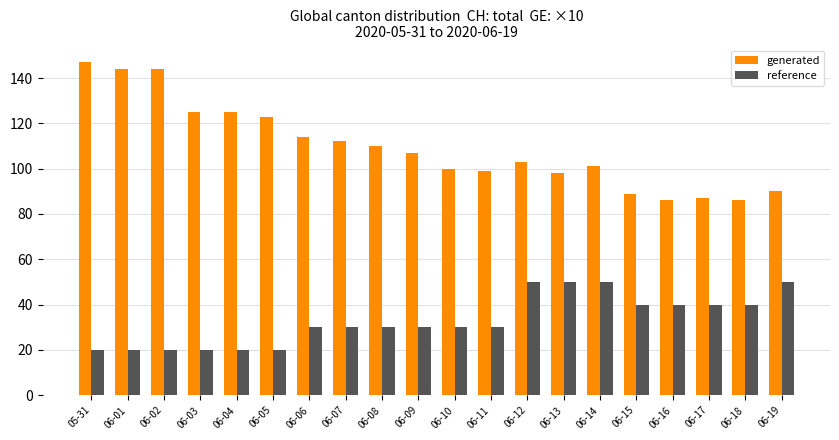

List the series in order of their peak value, highest first.

generated, reference